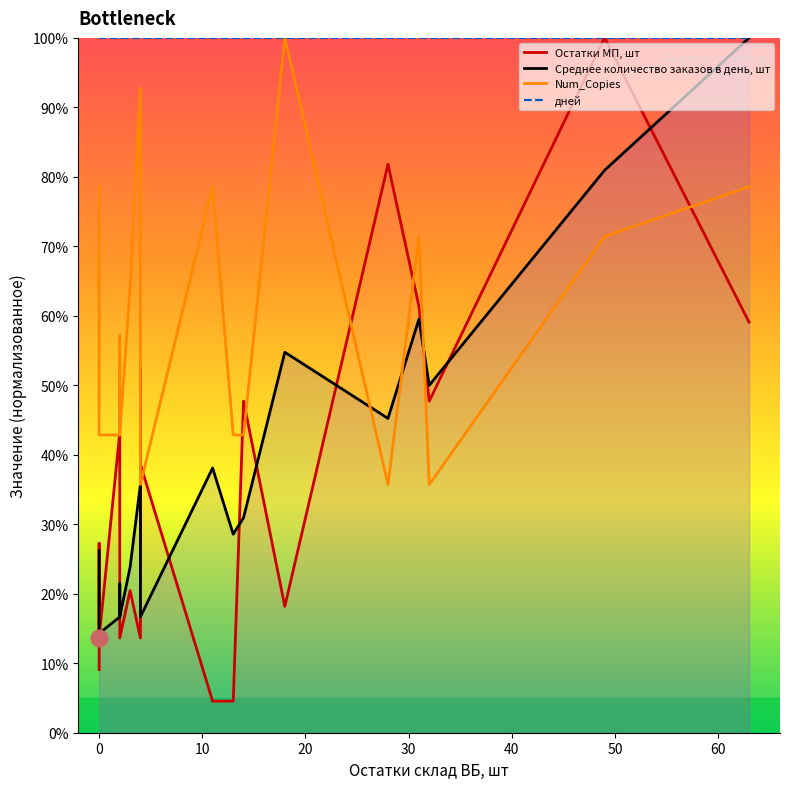

What is the average value of the Остатки МП, шт series?

35.9